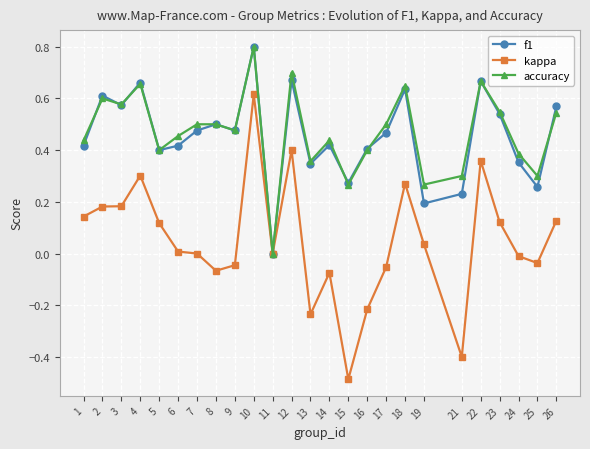

The kappa series shows 0.1 at 2. True or false?

False